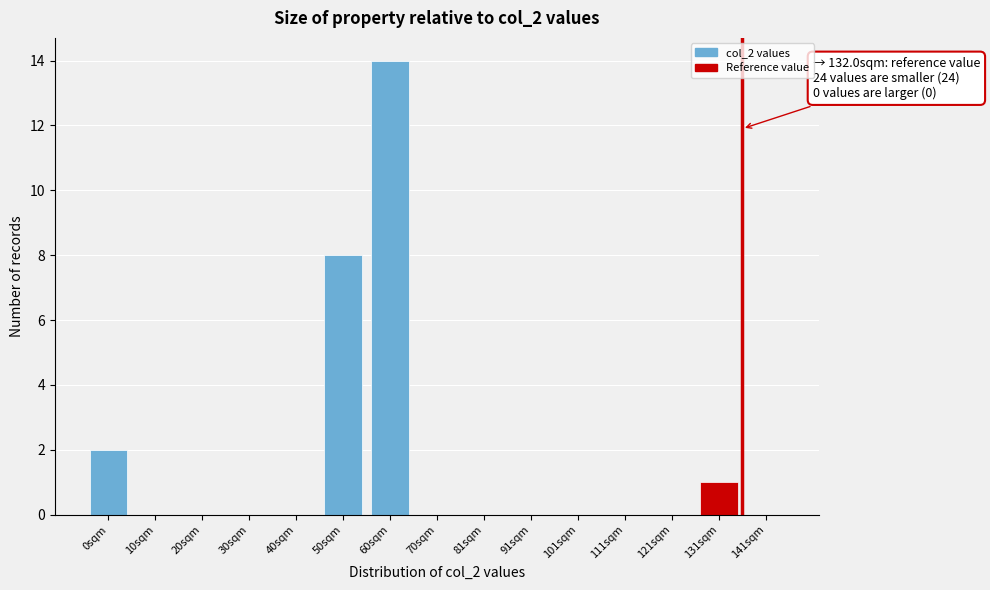

Reading left to right, list all the values displayed in this chart.

0sqm=2	10sqm=0	20sqm=0	30sqm=0	40sqm=0	50sqm=8	60sqm=14	70sqm=0	81sqm=0	91sqm=0	101sqm=0	111sqm=0	121sqm=0	131sqm=1	141sqm=0